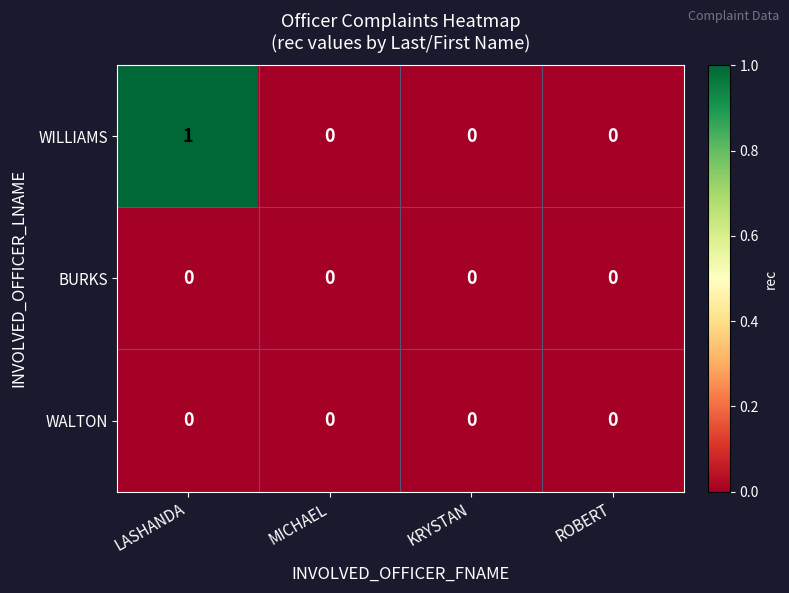

Which category has the highest value across all series?

LASHANDA